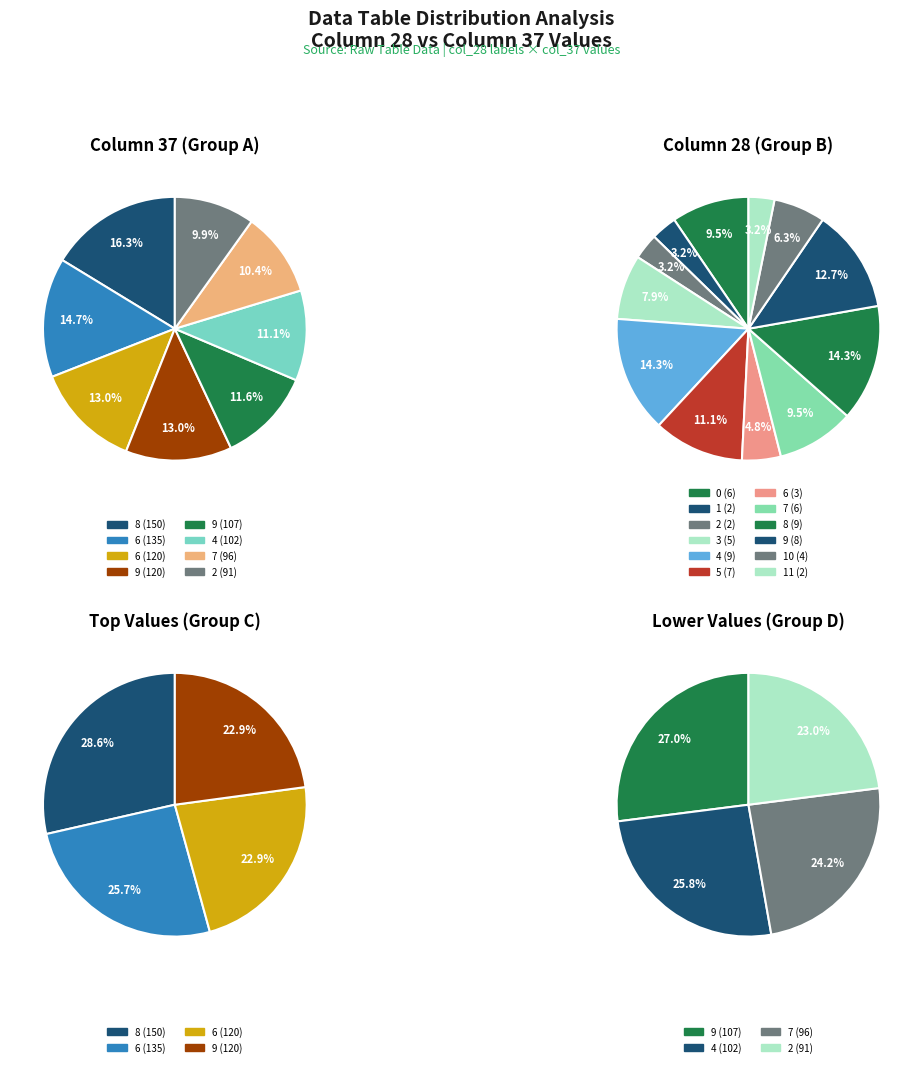

Does 11 represent more than half of the total?

No